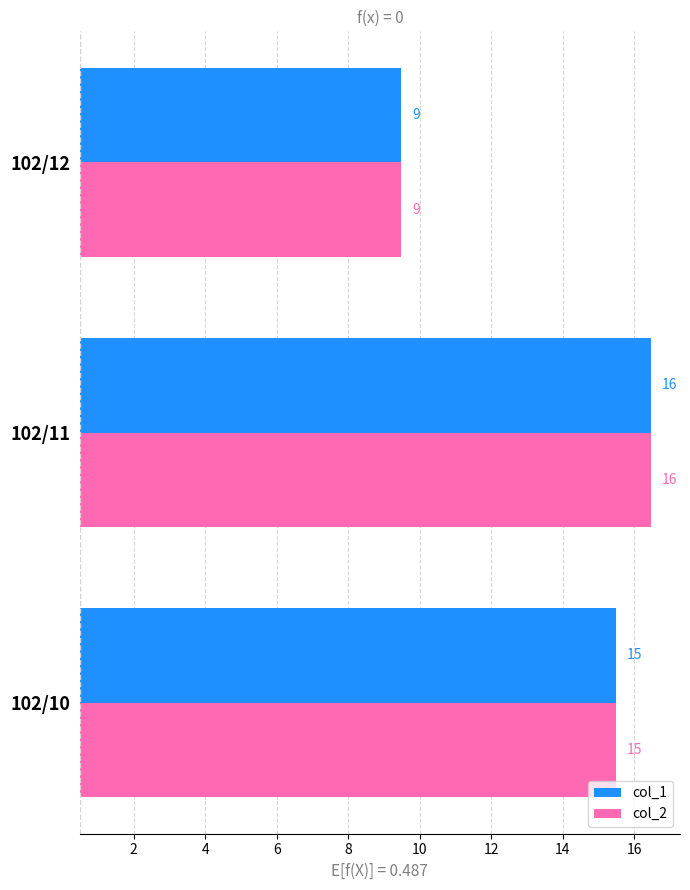

The col_1 series shows 11.7 at 102/12. True or false?

False